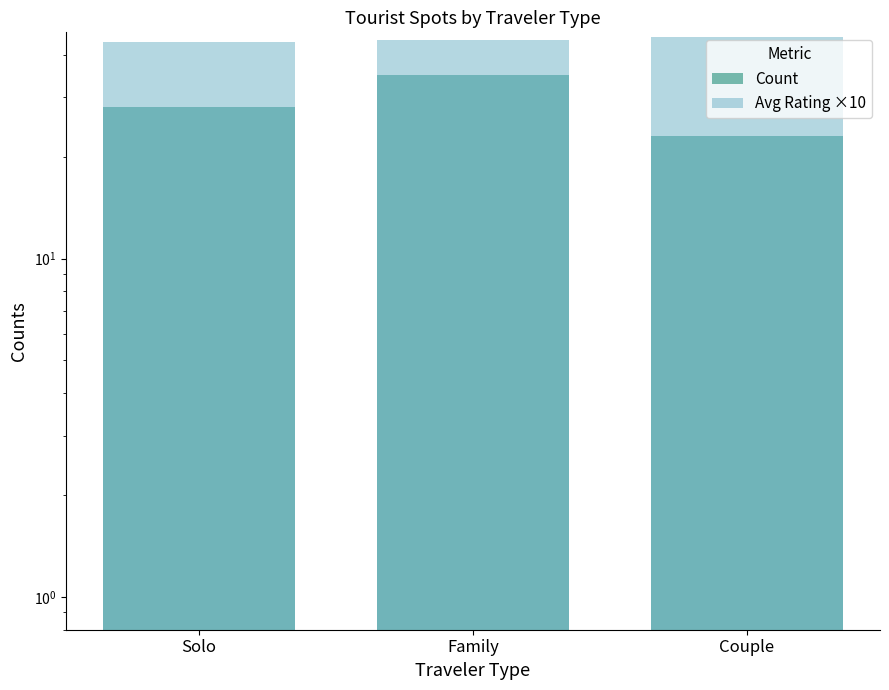

Reading left to right, extract all data points from this chart.

Count: Solo=28.0	Family=35.0	Couple=23.0
Avg Rating ×10: Solo=43.7	Family=44.2	Couple=45.1